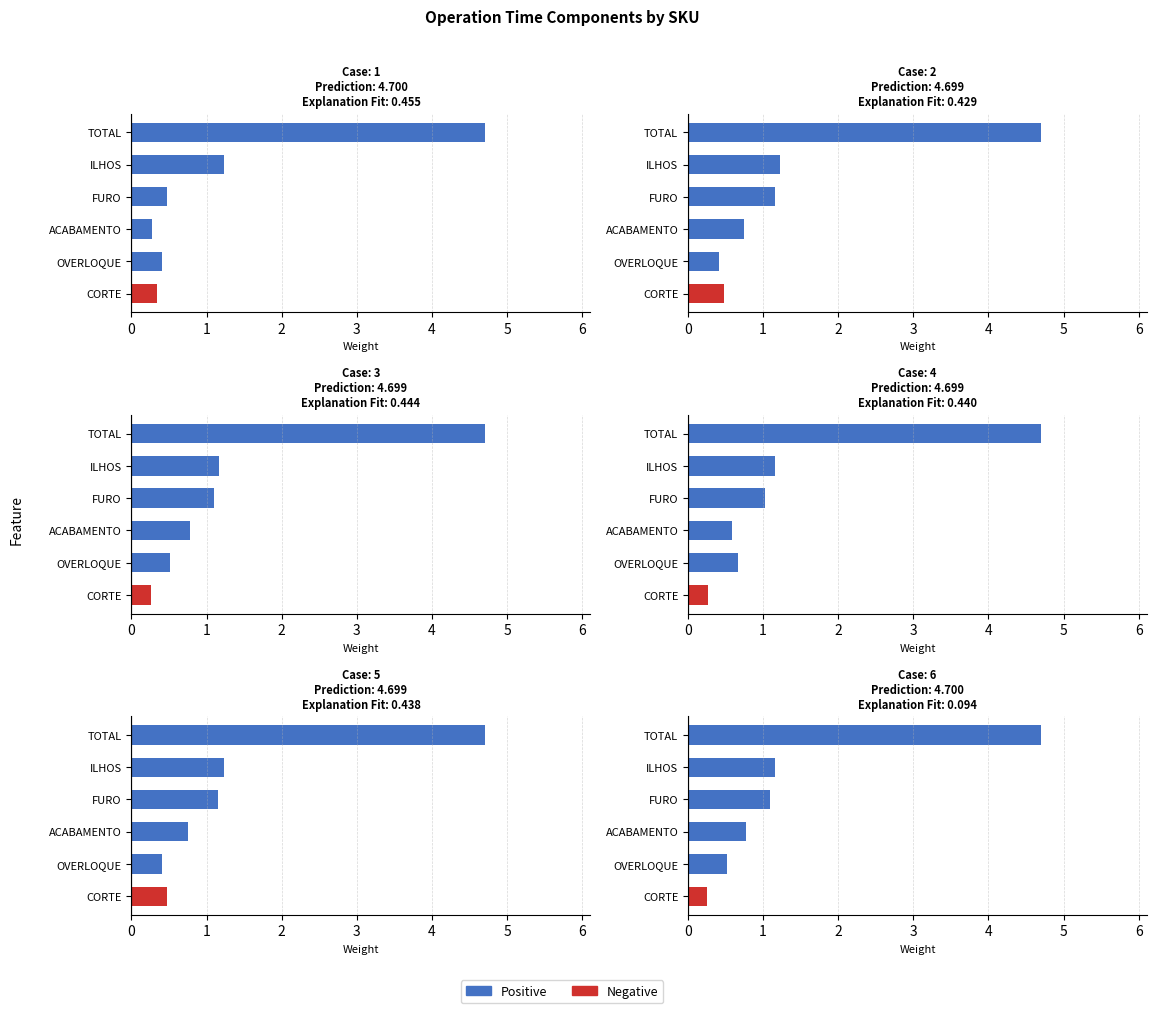

How many groups of bars are there?

6